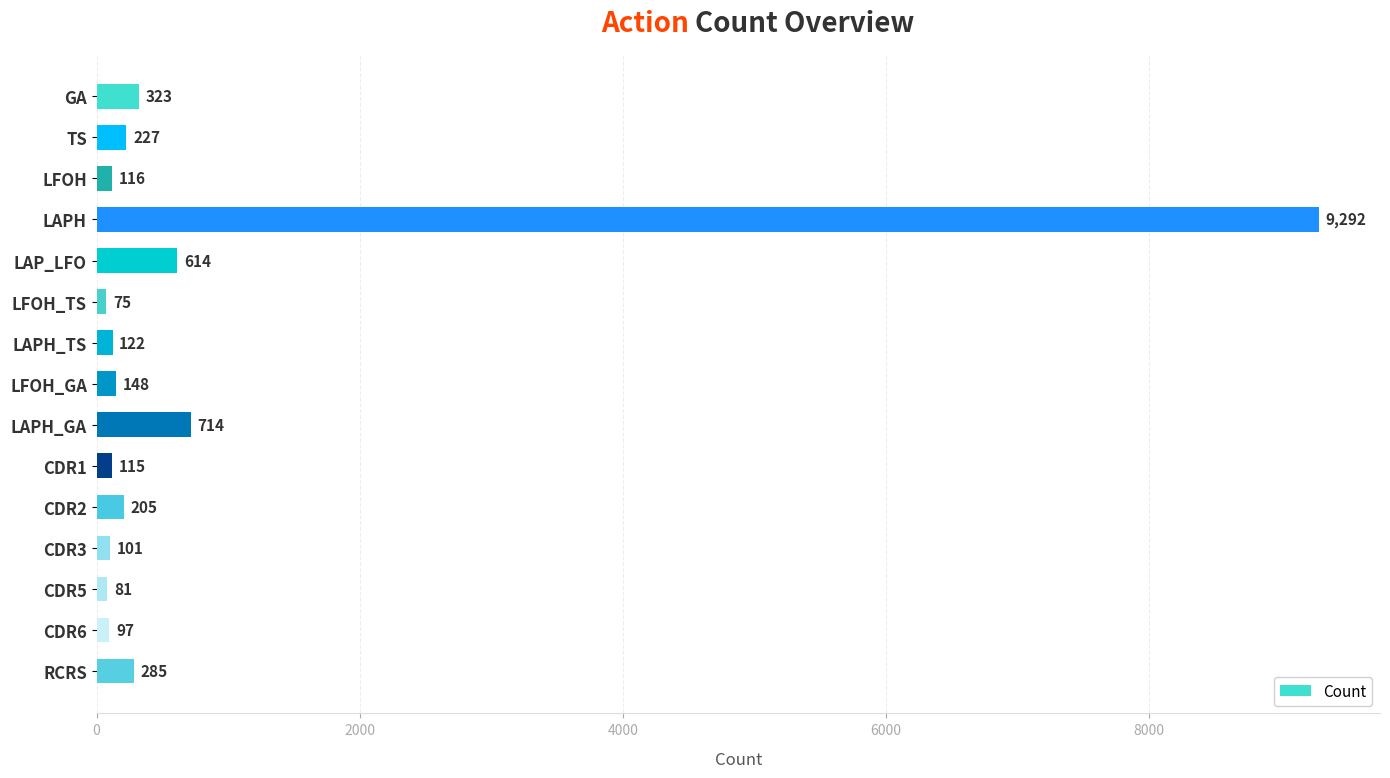

What is the change in value from LAPH to LAP_LFO?

-8678